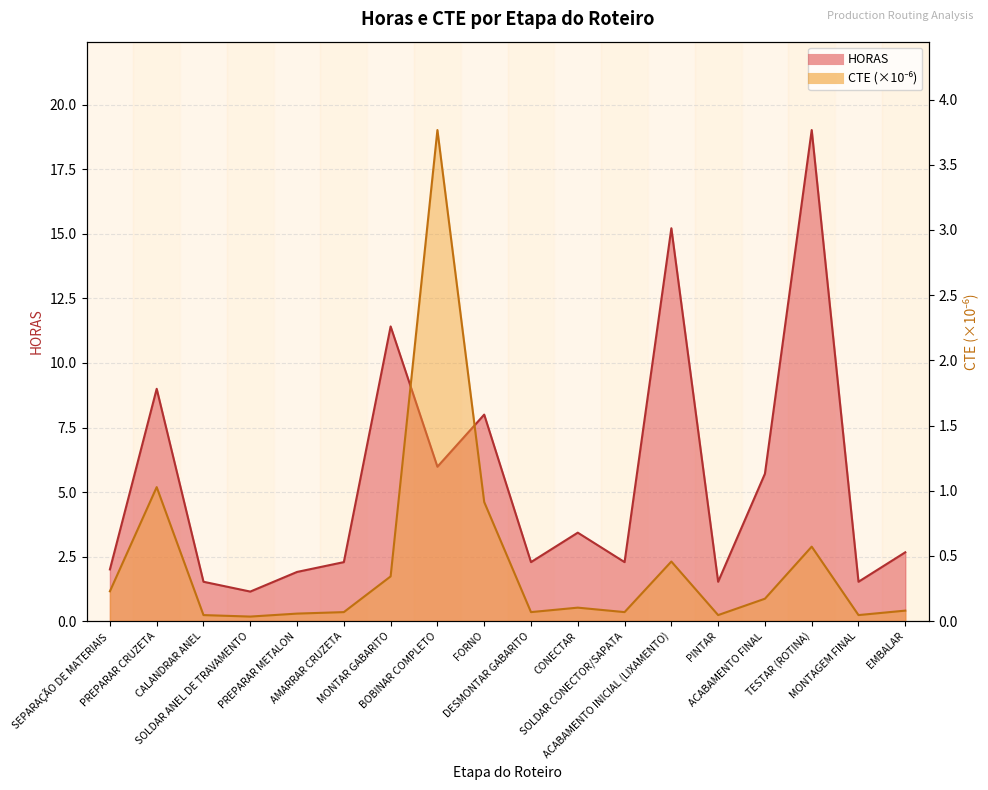

Which series changed the most between AMARRAR CRUZETA and MONTAR GABARITO?

HORAS